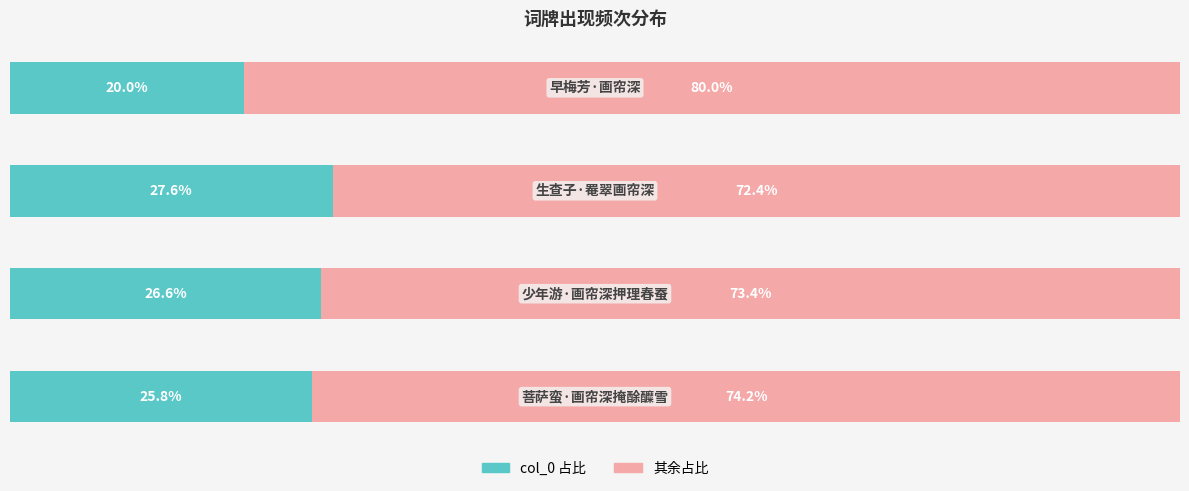

True or false: col_0 has a value of 38.2 at 0.

False